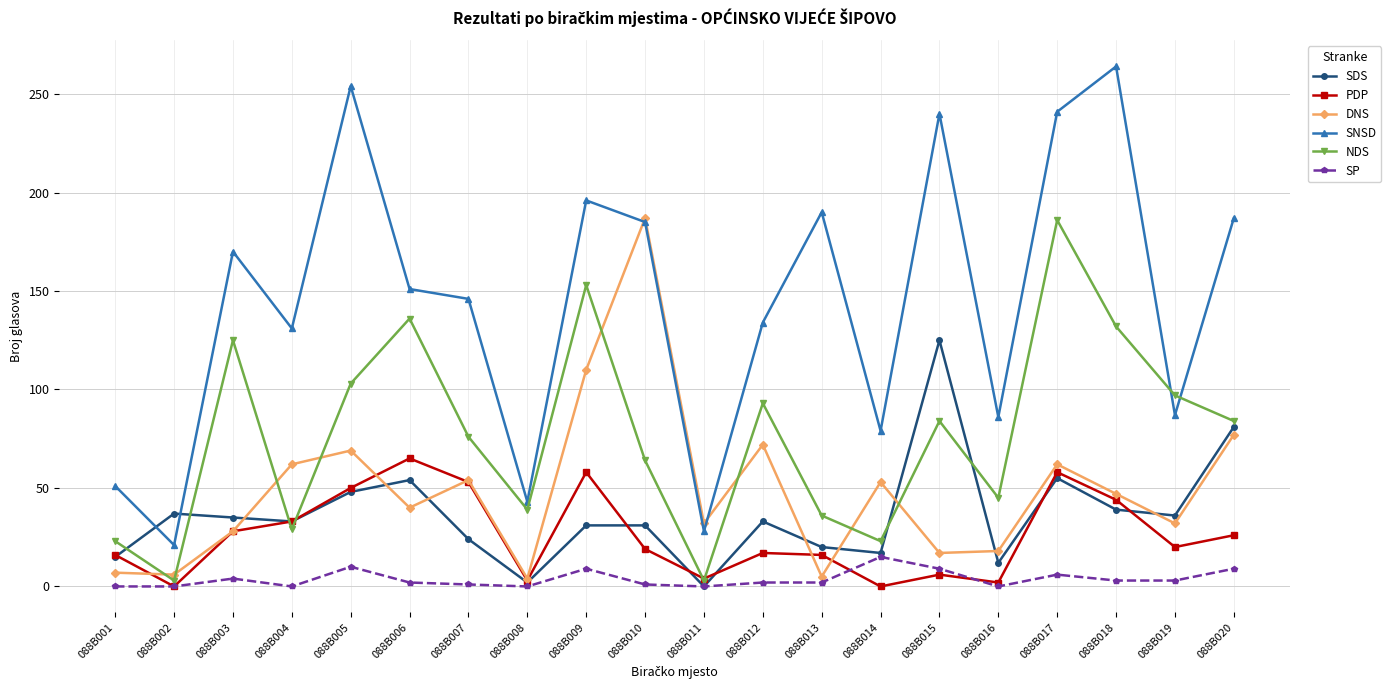

How many series are shown in this chart?

6